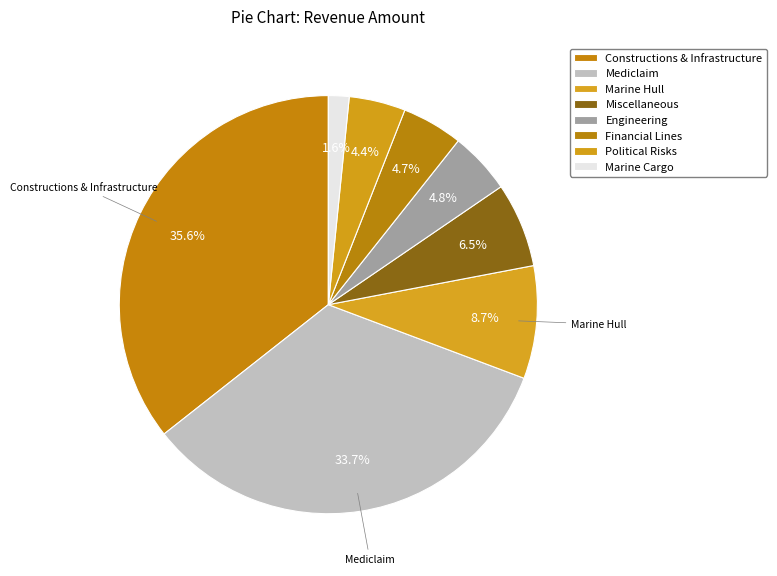

How many segments does this pie chart have?

8